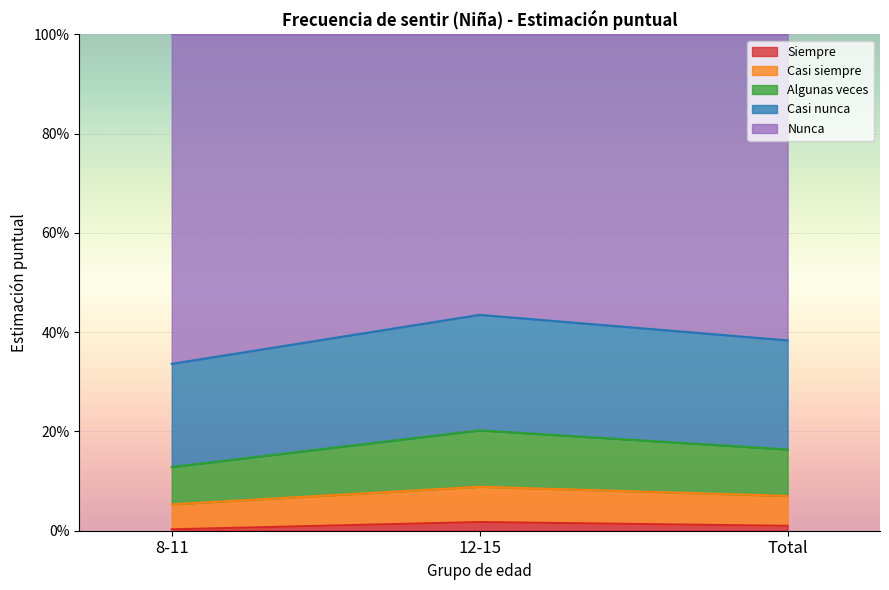

What are all the series names shown in the legend?

Siempre, Casi siempre, Algunas veces, Casi nunca, Nunca